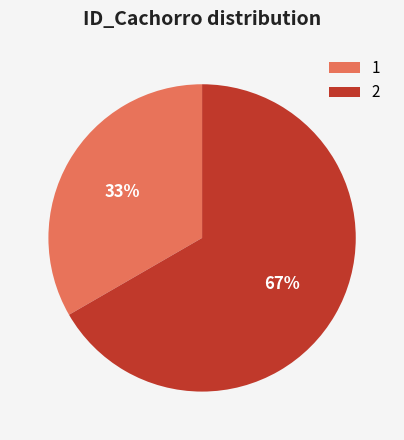

Rank the categories by value from lowest to highest.

1, 2